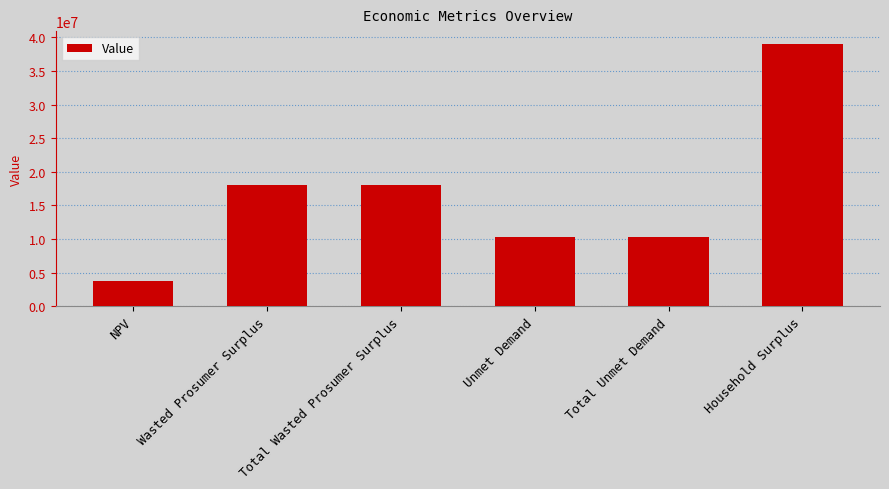

Is it true that the value at Total Wasted Prosumer Surplus is 18093321.8?

True